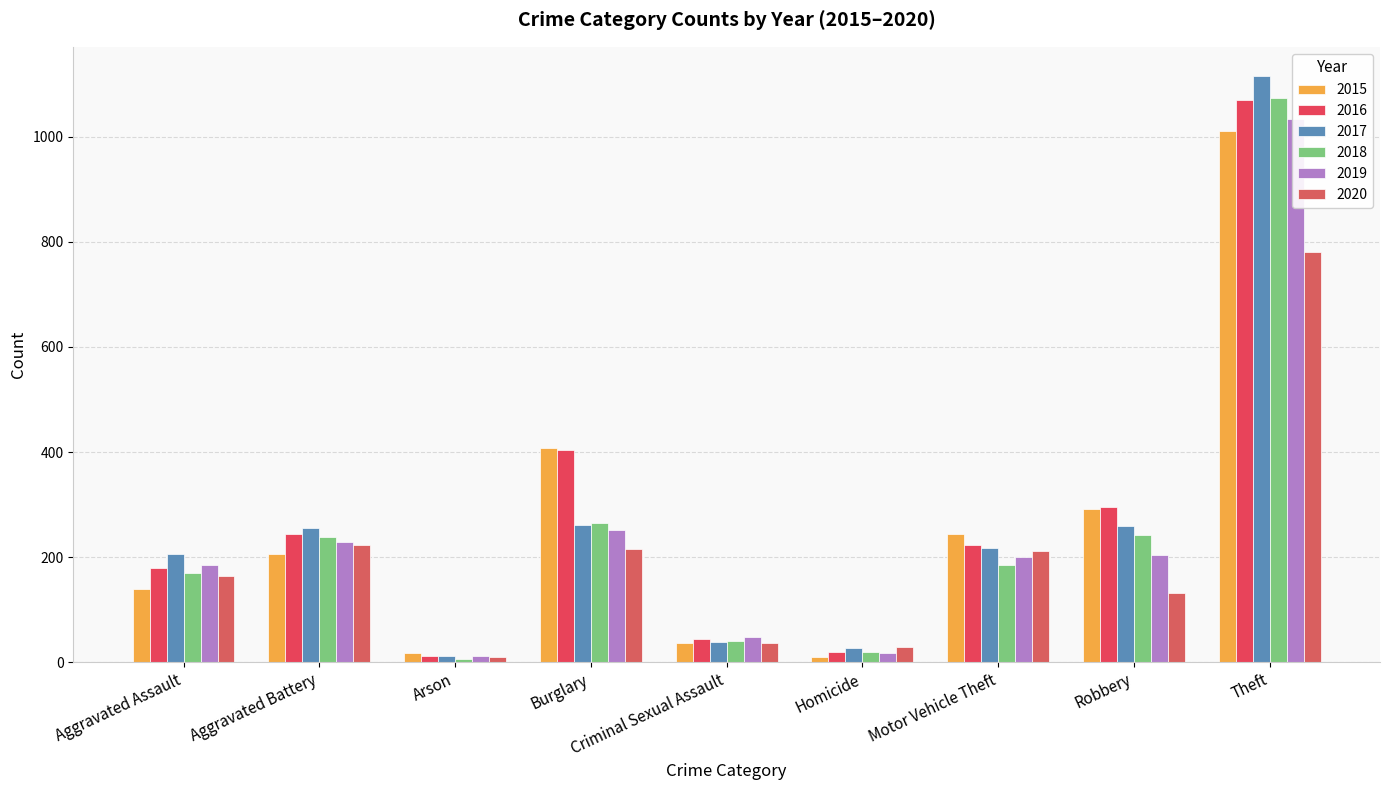

What is the highest value of the 2016 series?

1070